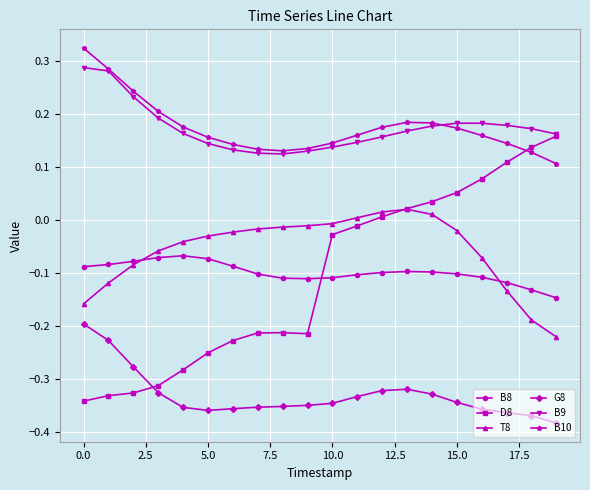

True or false: G8 has more than 0 interior local peaks.

True